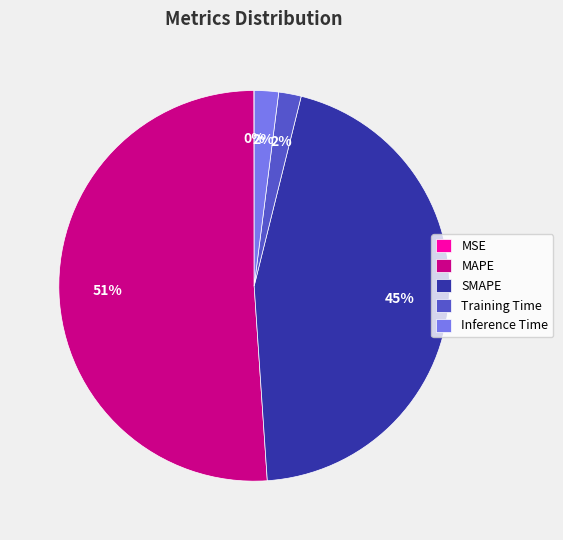

Which has a higher value, SMAPE or MAPE?

MAPE